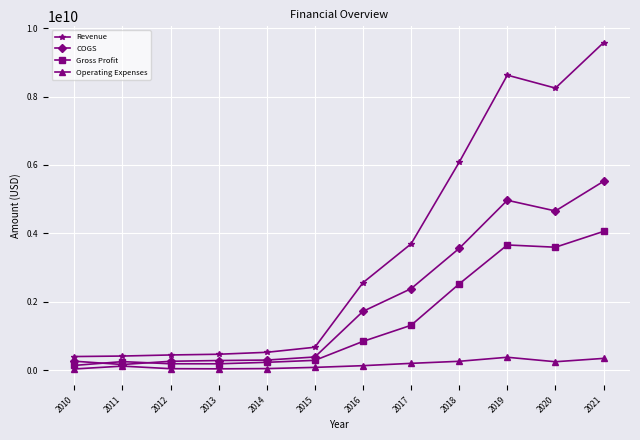

Is the value of Operating Expenses at 2012 greater than the value of Revenue at 2018?

No